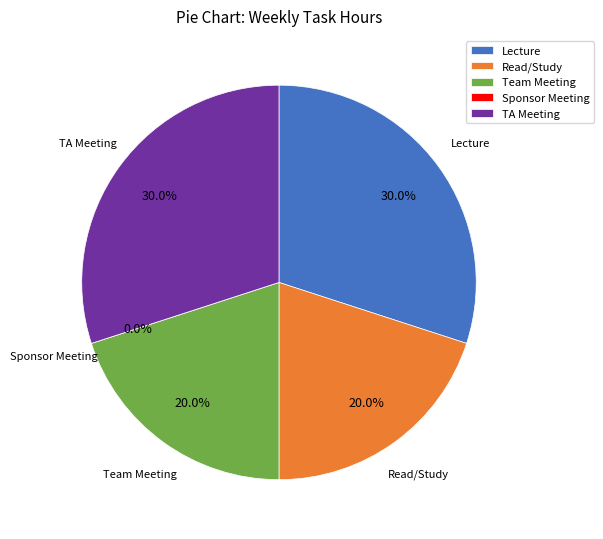

Is it true that Sponsor Meeting is 0% of the pie?

True